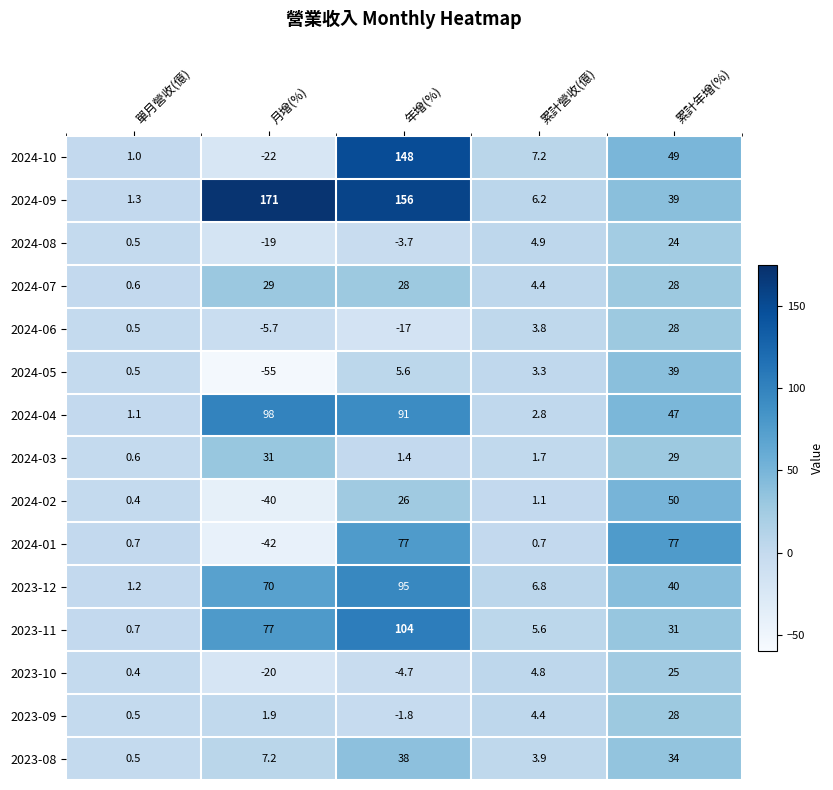

What is the difference between the maximum and minimum values in the 2023-12 series?

93.8